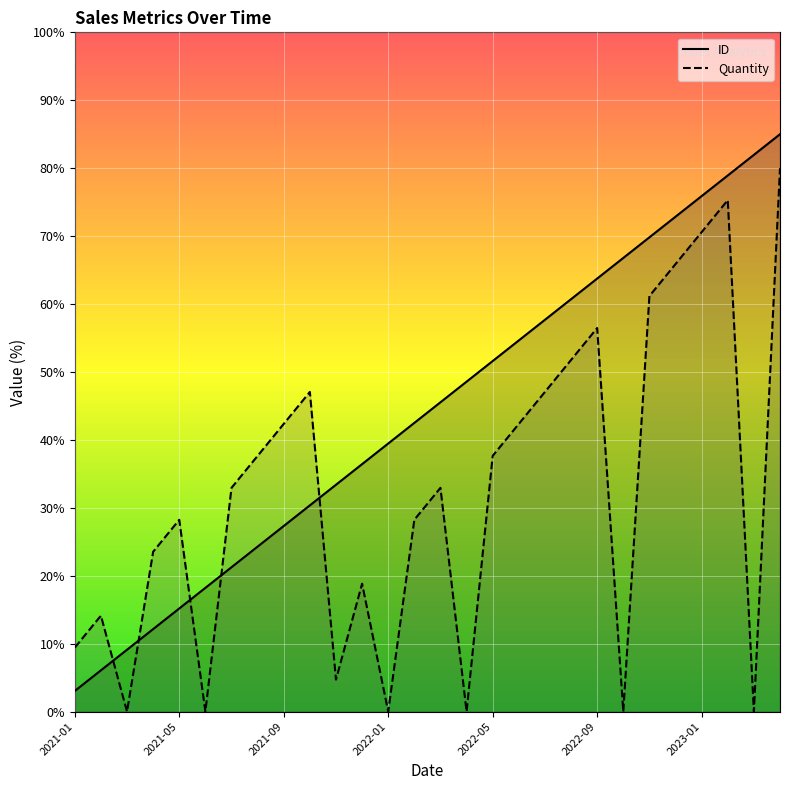

In Quantity, how many points are lower than both neighbors (excluding endpoints)?

7